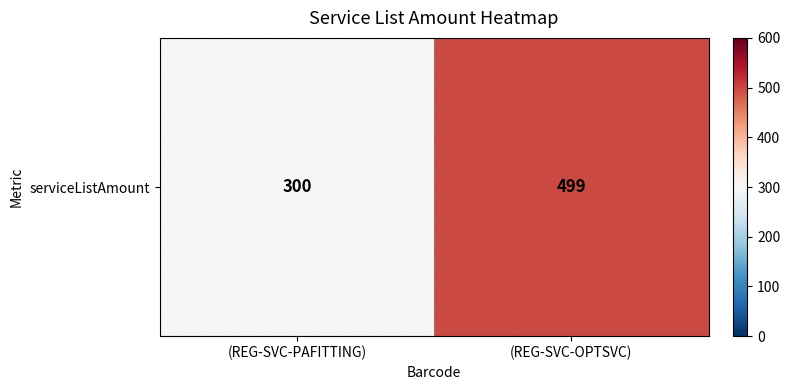

The value at (REG-SVC-PAFITTING) is 464. True or false?

False